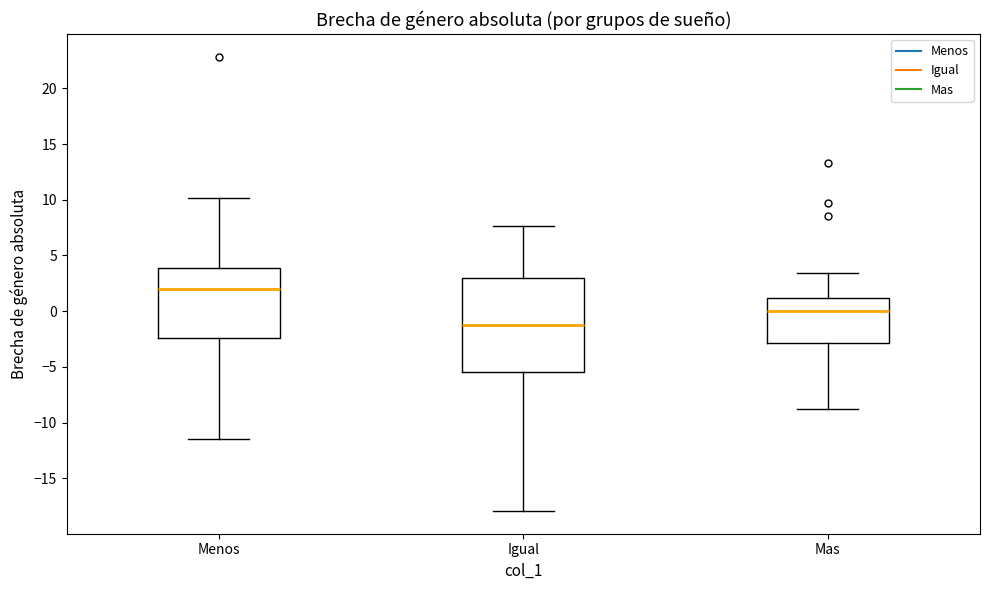

Which box is the tallest, from its lower edge to its upper edge?

Igual